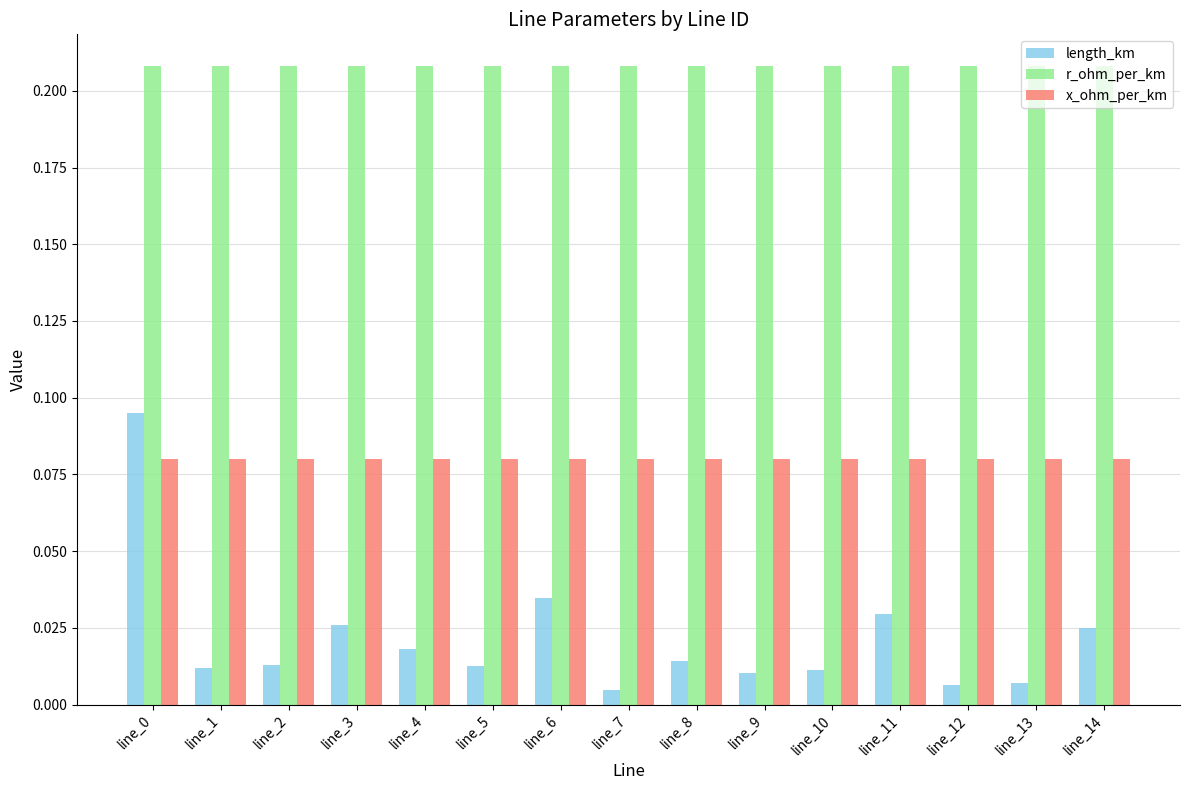

Is the value of x_ohm_per_km at line_11 greater than the value of r_ohm_per_km at line_2?

No